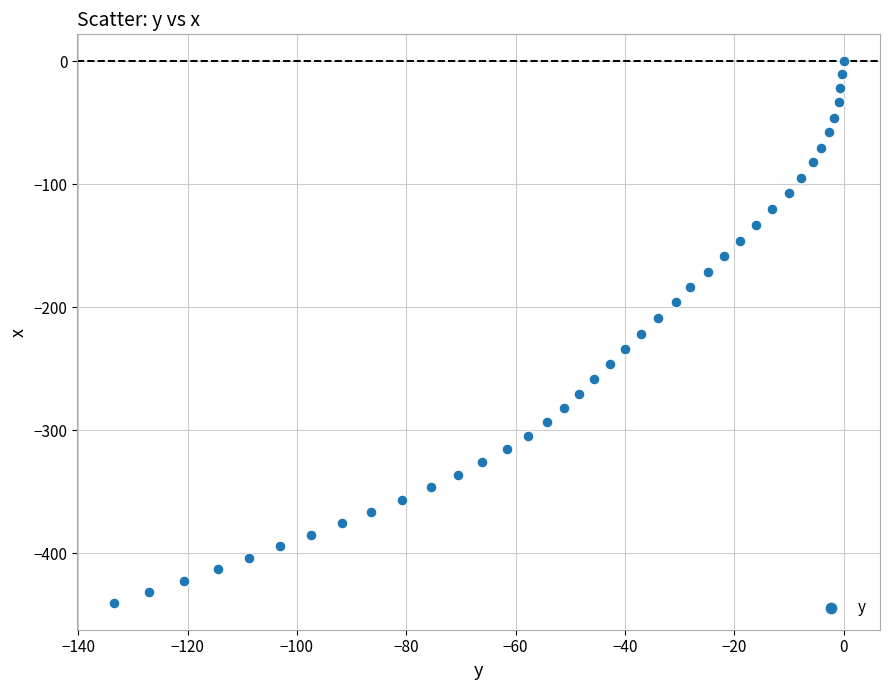

What is the range of X values (max minus min)?

133.5